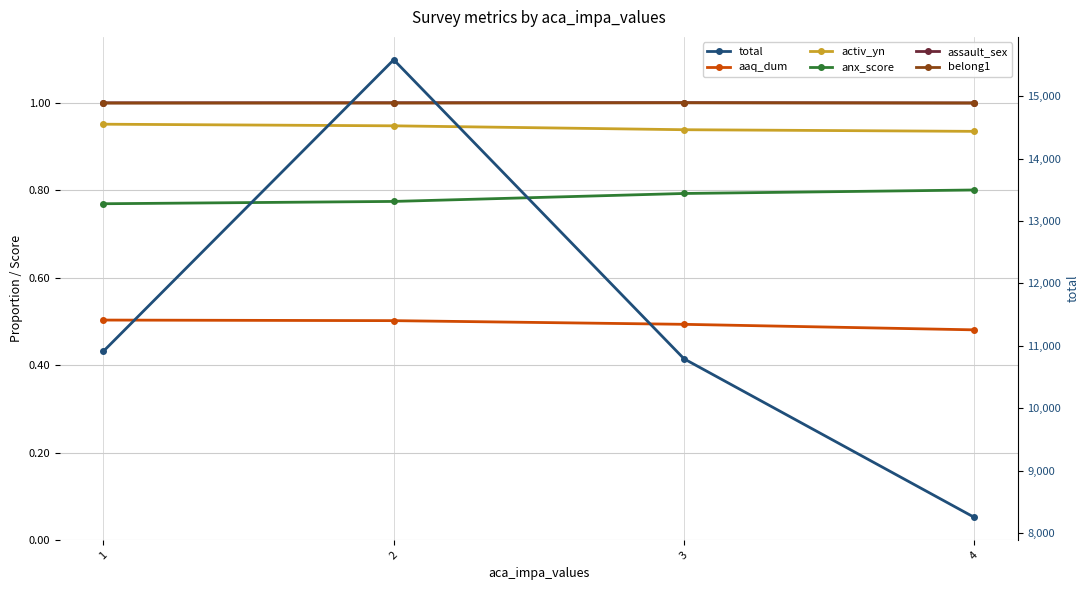

List the labels in order of aaq_dum value, smallest first.

4, 3, 2, 1